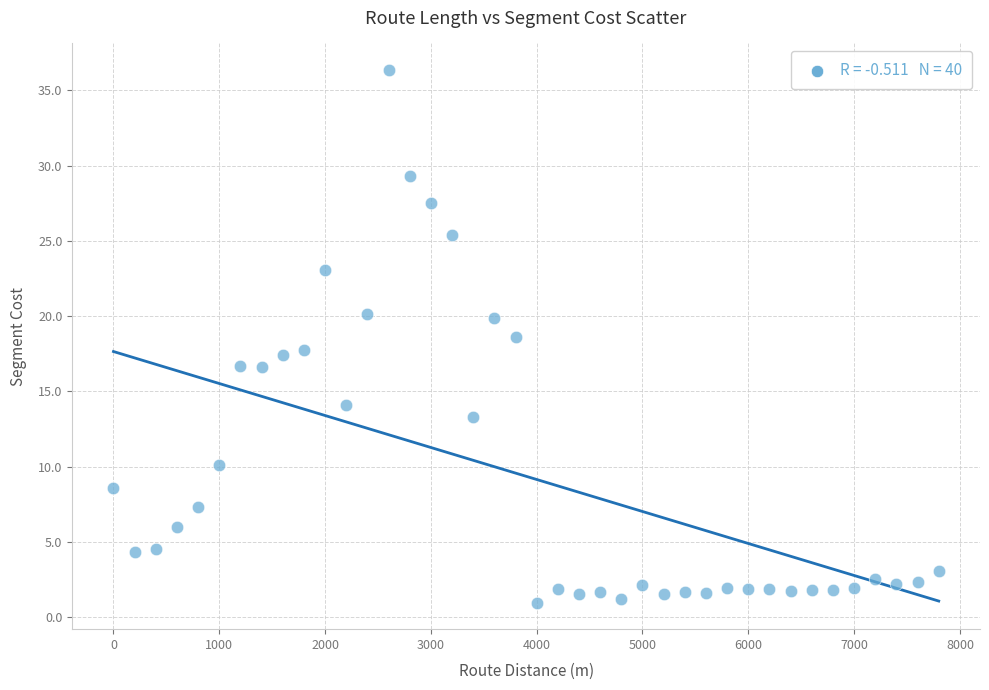

What is the range of Y values (max minus min)?

35.4